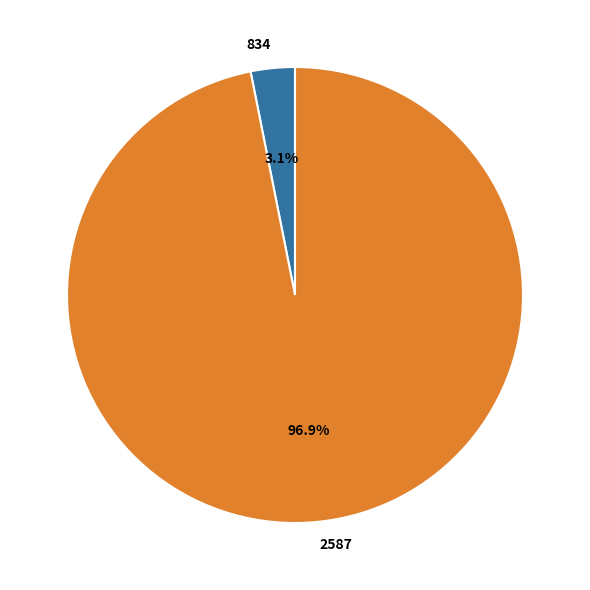

Combined, do 2587 and 834 account for over 50%?

Yes